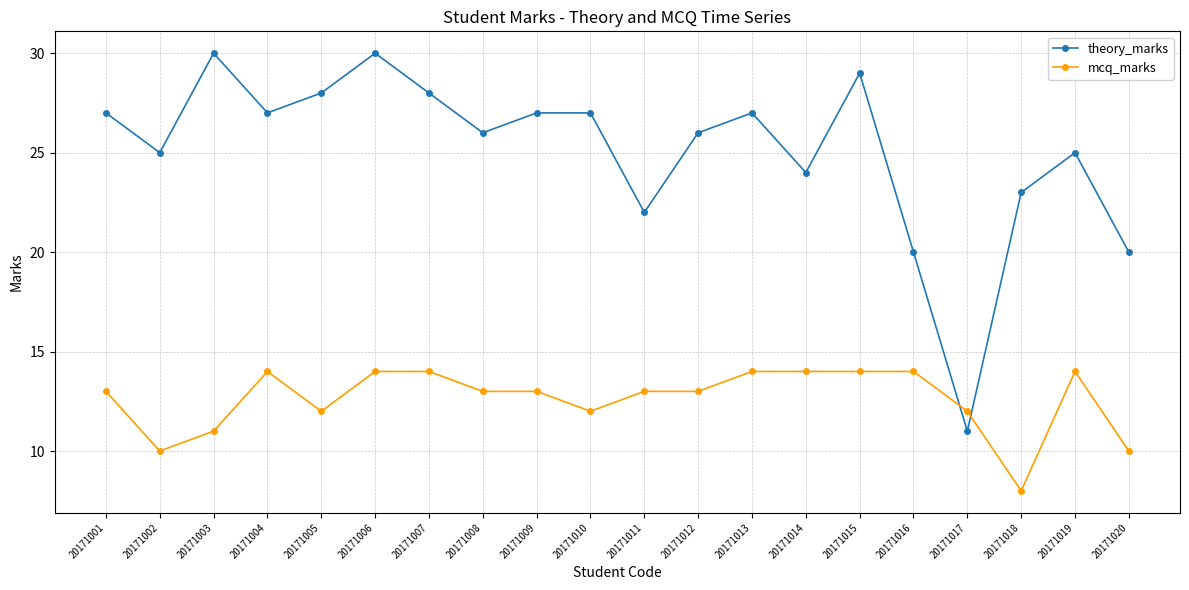

Count the number of categories in the chart.

20